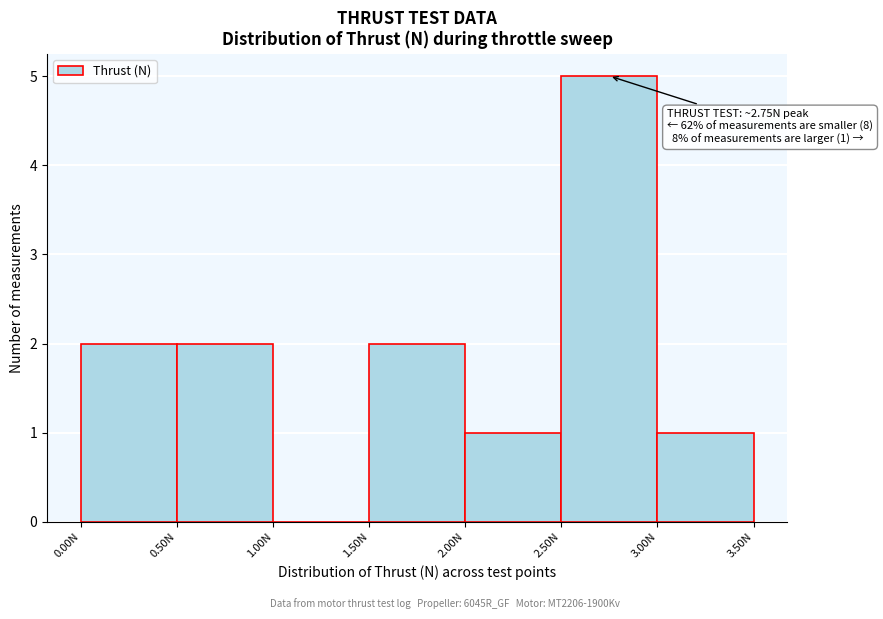

Over which range of the x-axis is the bar tallest?

2.5 to 3.0